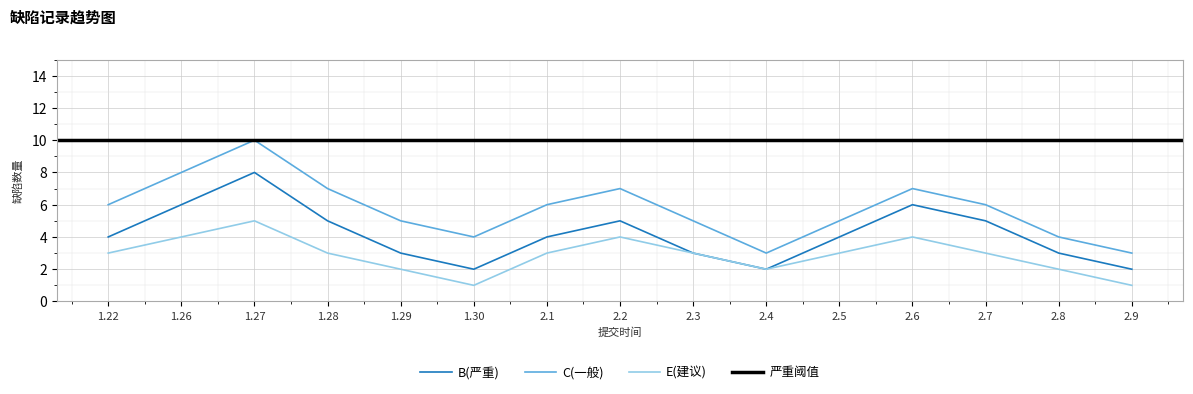

How many data points are less than 5?

9